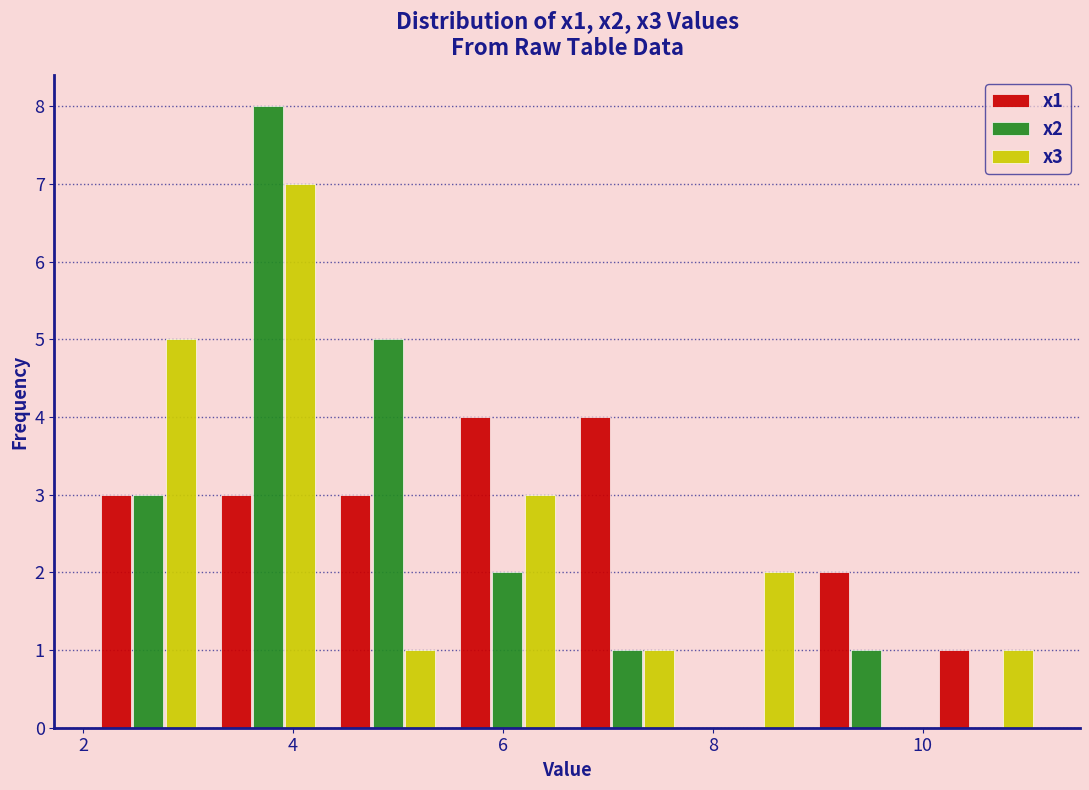

Reading left to right, transcribe this chart: for each range on the x-axis, give the height of each series' bar. Neither the bar edges nor the heights are printed on the chart, so give them approximately, as read against the axes.

2.0 to 3.2: x1=3	x2=3	x3=5
3.2 to 4.4: x1=3	x2=8	x3=7
4.4 to 5.4: x1=3	x2=5	x3=1
5.4 to 6.6: x1=4	x2=2	x3=3
6.6 to 7.8: x1=4	x2=1	x3=1
7.8 to 8.8: x1=0	x2=0	x3=2
8.8 to 10.0: x1=2	x2=1	x3=0
10.0 to 11.2: x1=1	x2=0	x3=1